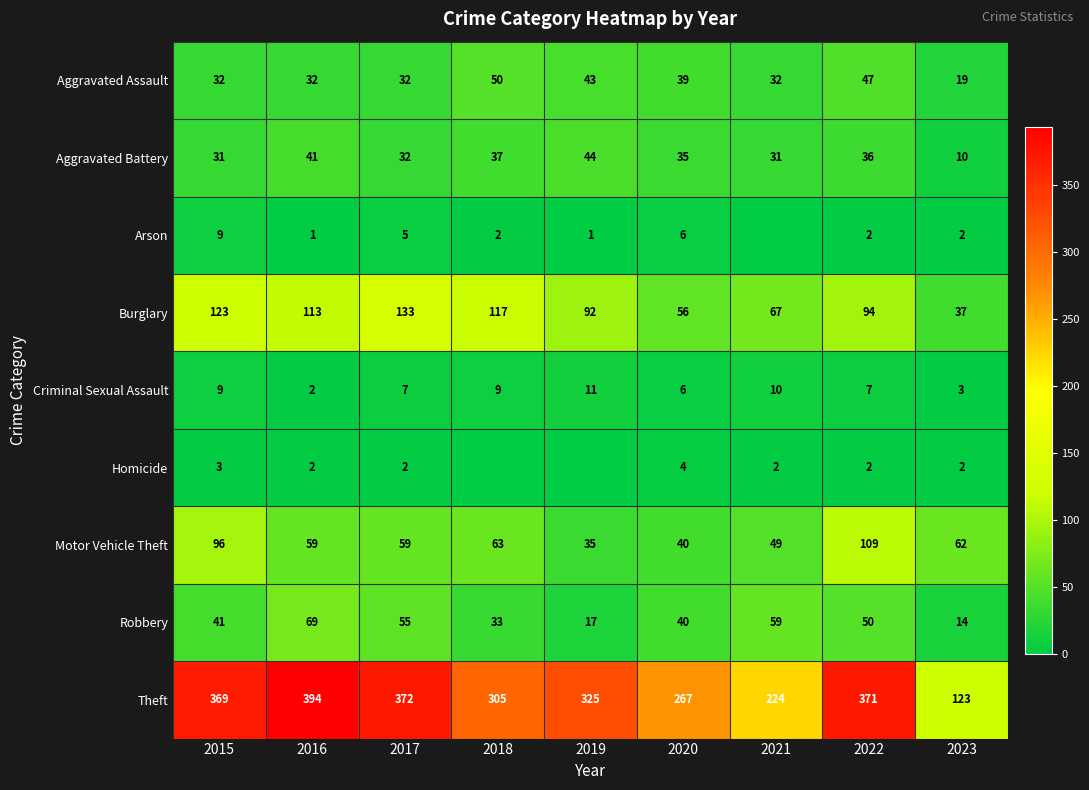

How many series are shown in this chart?

9